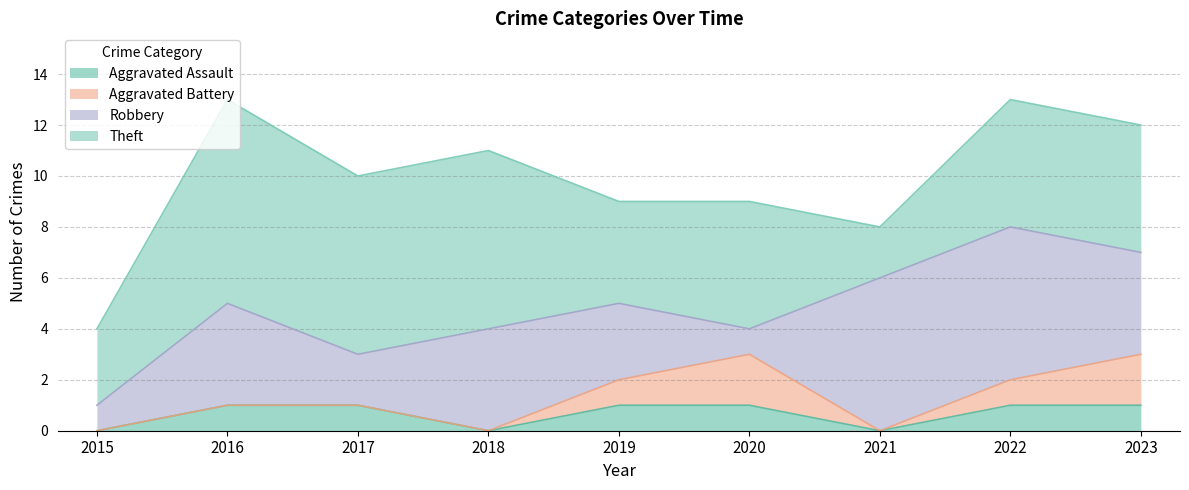

What is the difference between the maximum and minimum values in the Aggravated Assault series?

1